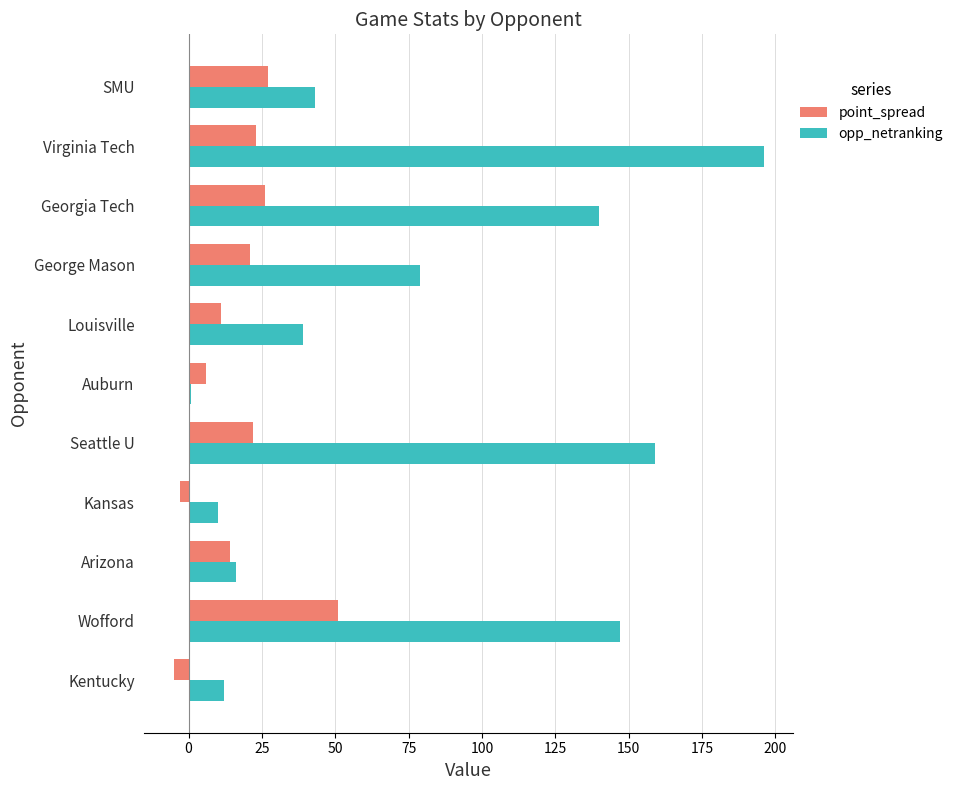

Which series has the widest spread of values?

opp_netranking